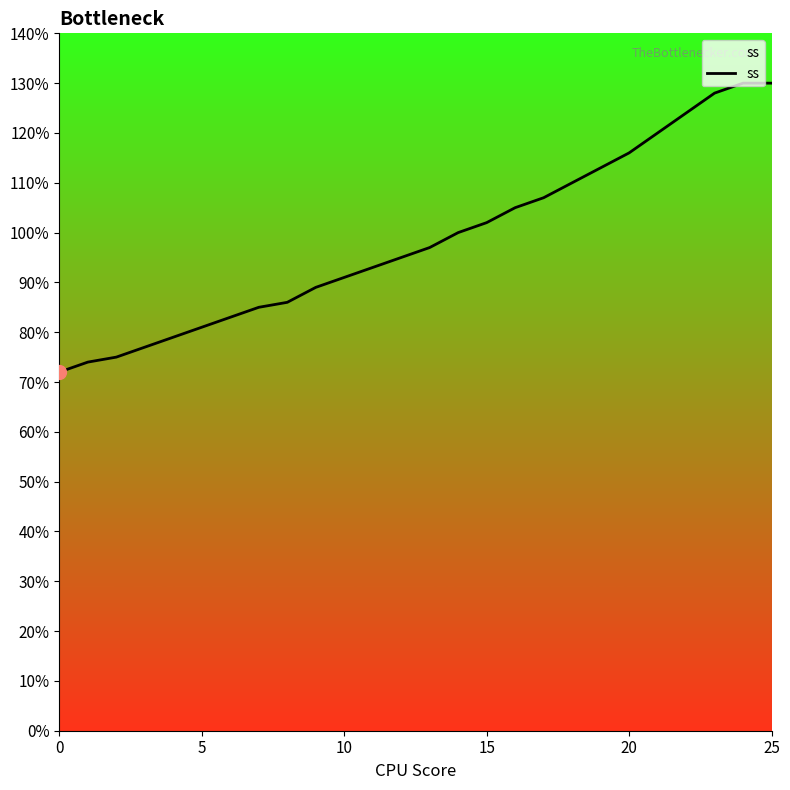

What is the maximum value shown in the chart?

130